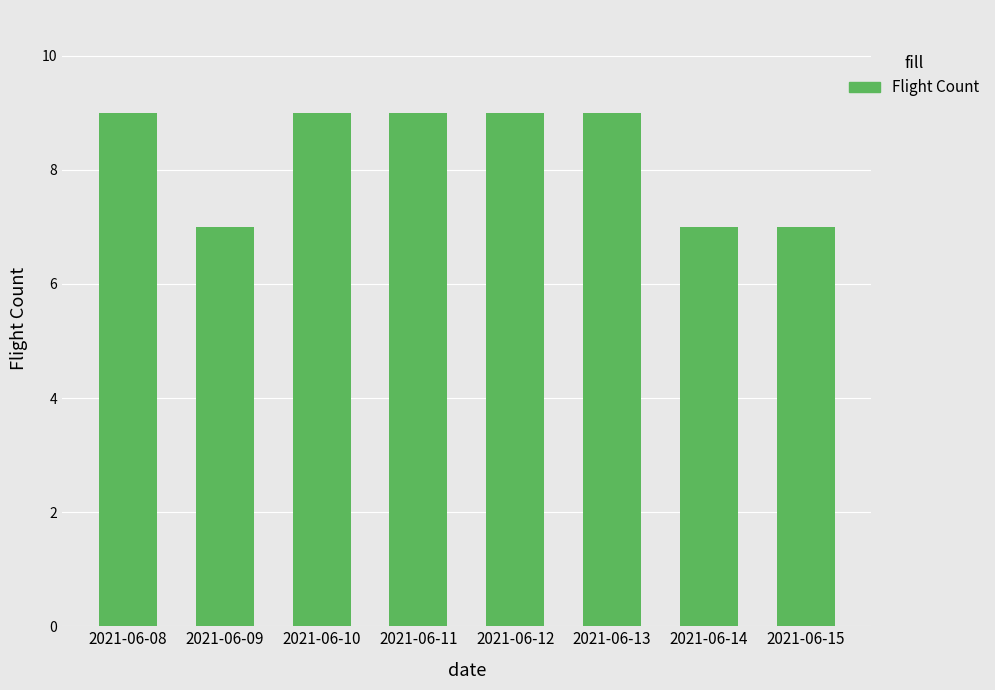

Does the chart contain stacked bars?

No